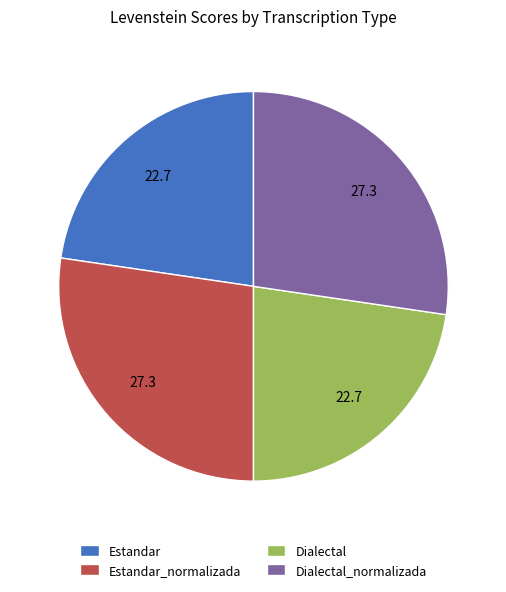

Does any single category account for the majority?

No